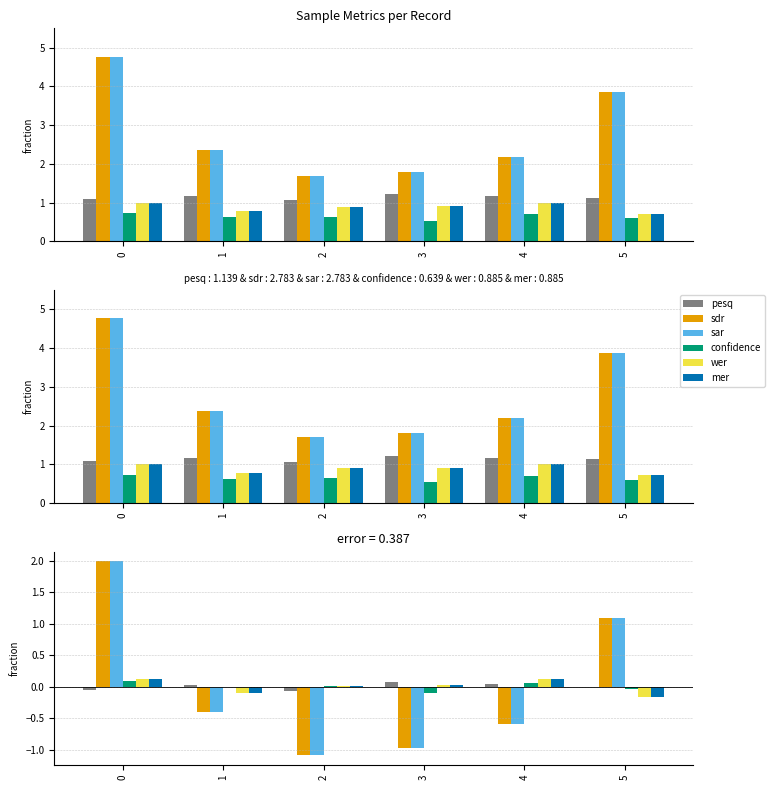

Reading right to left, extract all data points from this chart.

pesq: 5=-0.0	4=0.0	3=0.1	2=-0.1	1=0.0	0=-0.1
sdr: 5=1.1	4=-0.6	3=-1.0	2=-1.1	1=-0.4	0=2.0
sar: 5=1.1	4=-0.6	3=-1.0	2=-1.1	1=-0.4	0=2.0
confidence: 5=-0.0	4=0.1	3=-0.1	2=0.0	1=-0.0	0=0.1
wer: 5=-0.2	4=0.1	3=0.0	2=0.0	1=-0.1	0=0.1
mer: 5=-0.2	4=0.1	3=0.0	2=0.0	1=-0.1	0=0.1